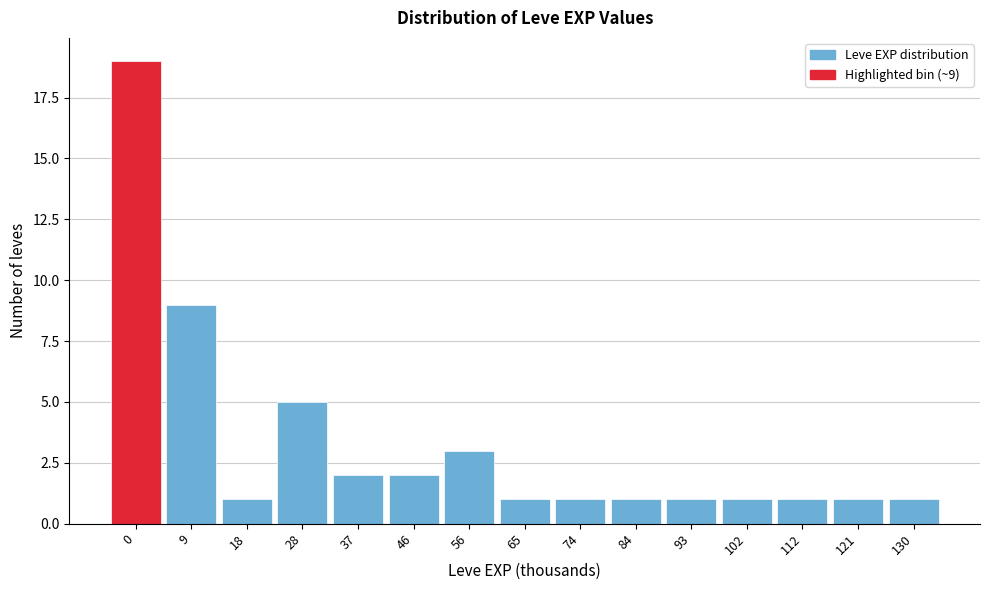

Reading right to left, extract all data points from this chart.

130=1	121=1	112=1	102=1	93=1	84=1	74=1	65=1	56=3	46=2	37=2	28=5	18=1	9=9	0=19